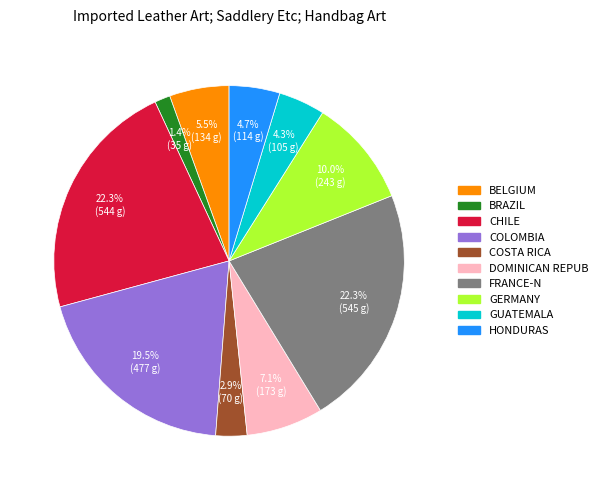

Is there any slice that represents more than half of the pie?

No